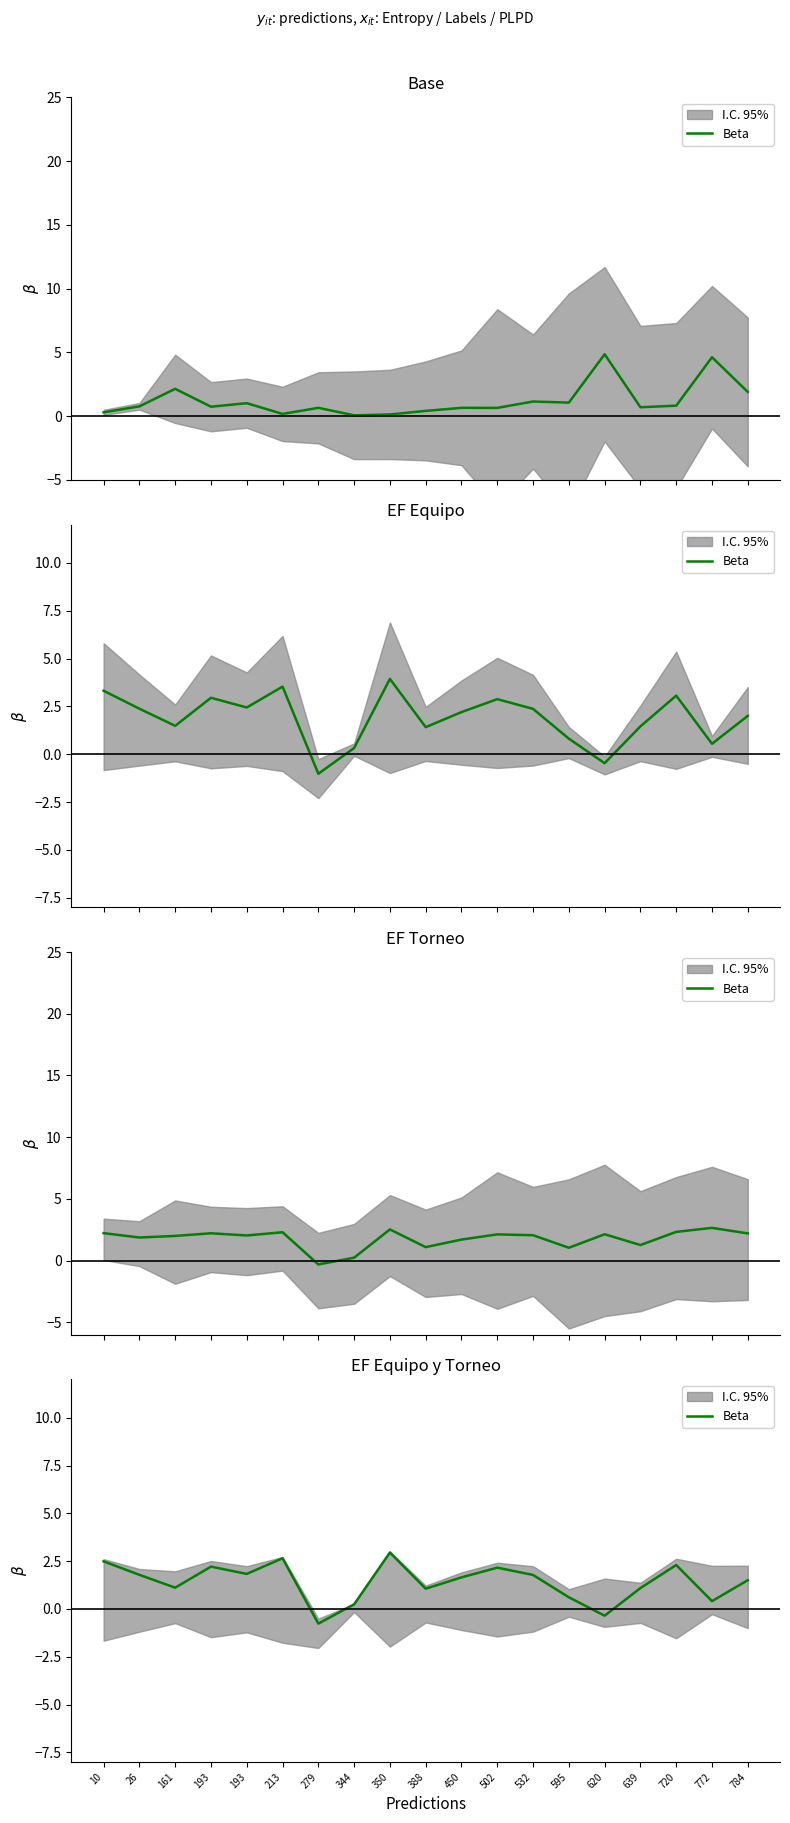

What is the change in value from 161 to 595?

-0.5